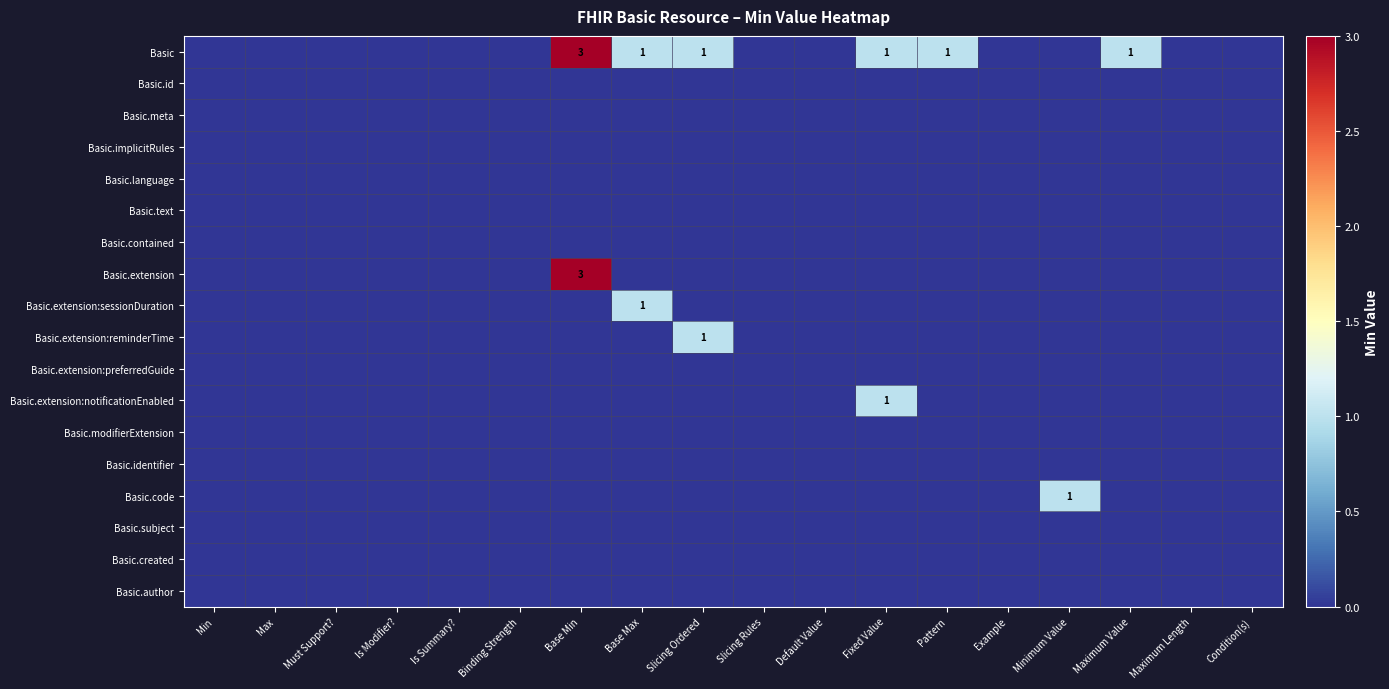

List the series in order of their peak value, highest first.

Basic, Basic.extension, Basic.extension:sessionDuration, Basic.extension:reminderTime, Basic.extension:notificationEnabled, Basic.code, Basic.id, Basic.meta, Basic.implicitRules, Basic.language, Basic.text, Basic.contained, Basic.extension:preferredGuide, Basic.modifierExtension, Basic.identifier, Basic.subject, Basic.created, Basic.author